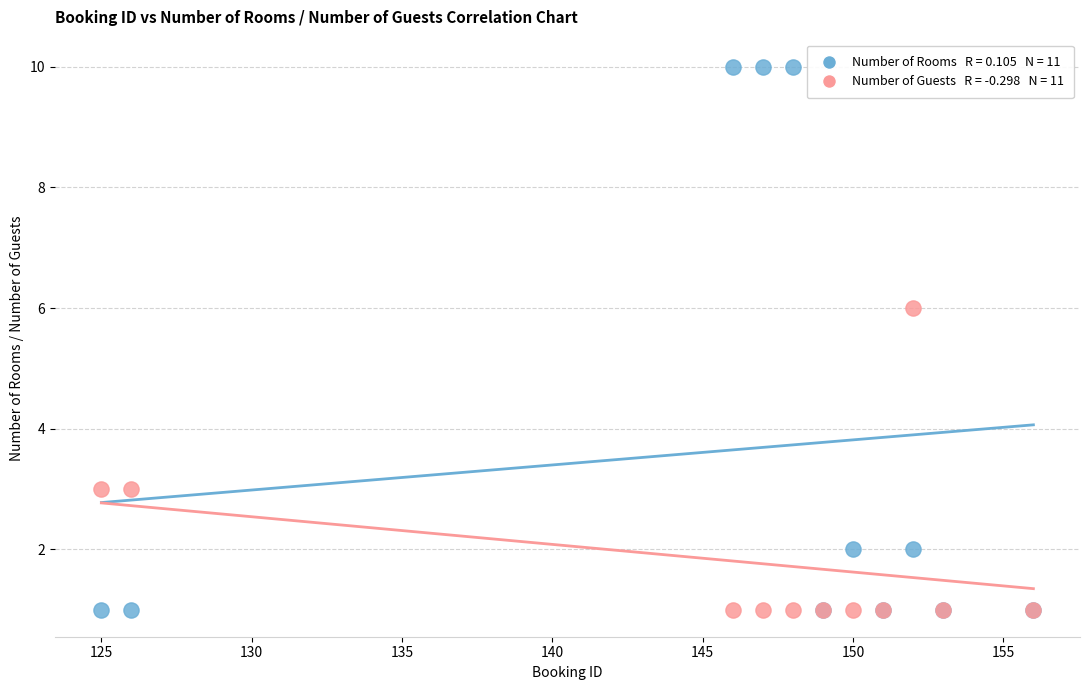

Across all series, what Y value is closest to 5?

6